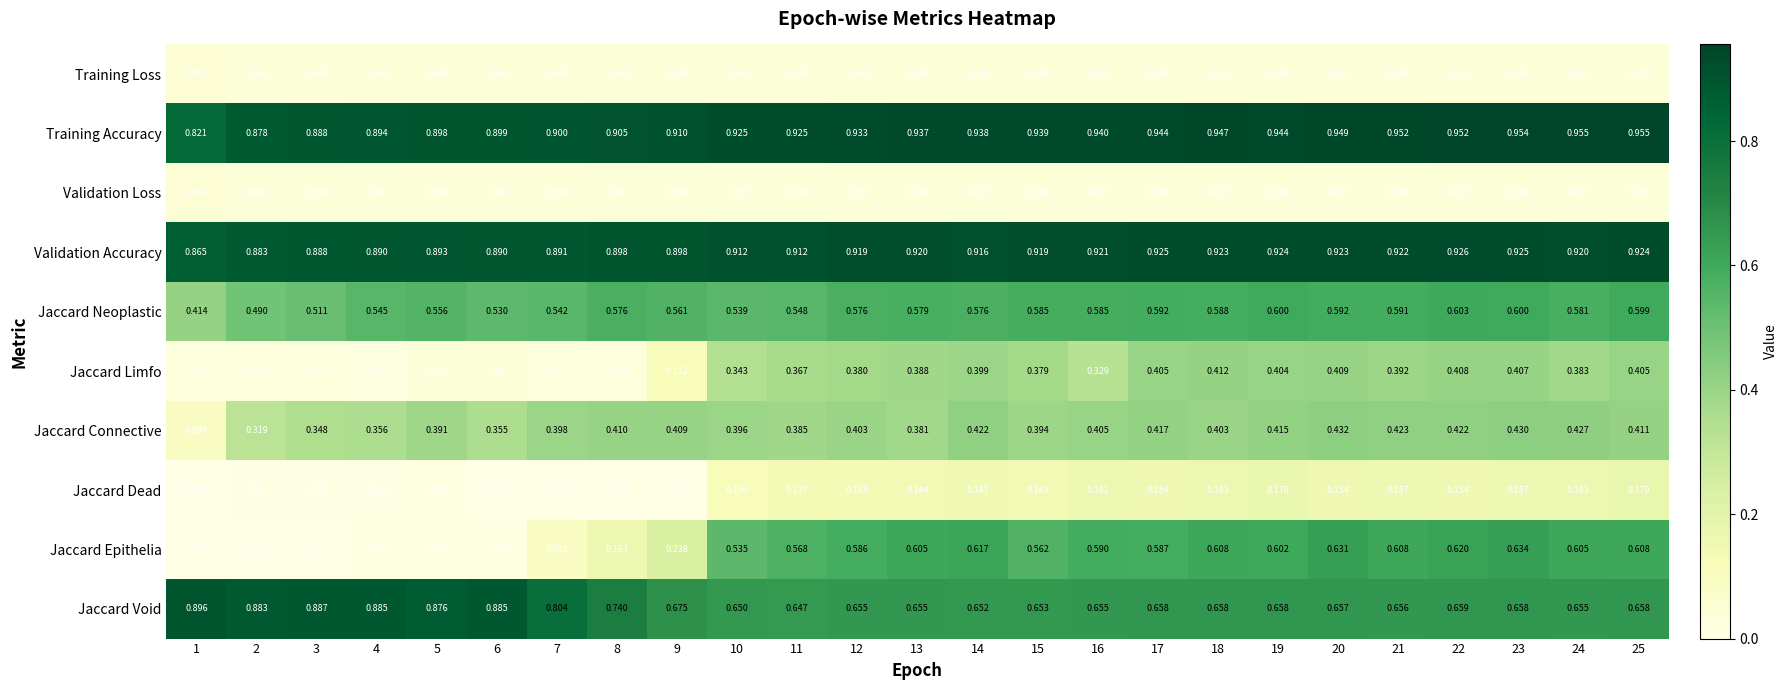

Which series has the largest total across all categories?

Training Accuracy